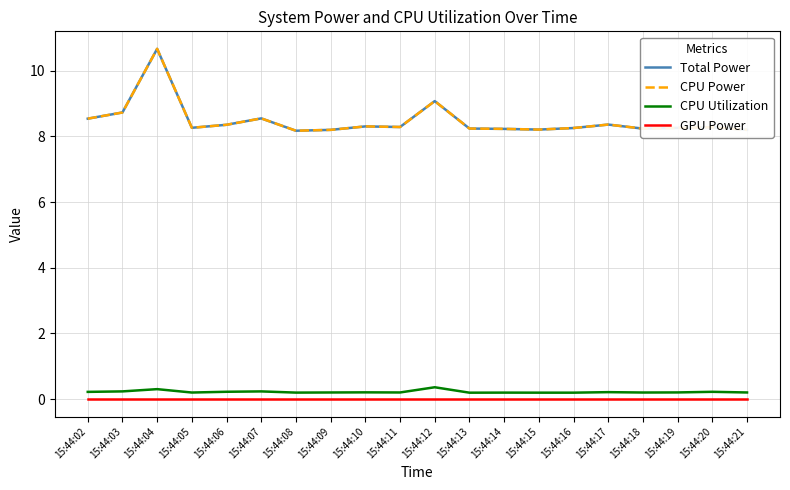

Reading right to left, list all the values displayed in this chart.

Total Power: 15:44:21=8.2	15:44:20=8.3	15:44:19=8.3	15:44:18=8.2	15:44:17=8.4	15:44:16=8.3	15:44:15=8.2	15:44:14=8.2	15:44:13=8.2	15:44:12=9.1	15:44:11=8.3	15:44:10=8.3	15:44:09=8.2	15:44:08=8.2	15:44:07=8.6	15:44:06=8.4	15:44:05=8.3	15:44:04=10.7	15:44:03=8.7	15:44:02=8.5
CPU Power: 15:44:21=8.2	15:44:20=8.3	15:44:19=8.3	15:44:18=8.2	15:44:17=8.4	15:44:16=8.3	15:44:15=8.2	15:44:14=8.2	15:44:13=8.2	15:44:12=9.1	15:44:11=8.3	15:44:10=8.3	15:44:09=8.2	15:44:08=8.2	15:44:07=8.6	15:44:06=8.4	15:44:05=8.3	15:44:04=10.7	15:44:03=8.7	15:44:02=8.5
CPU Utilization: 15:44:21=0.2	15:44:20=0.2	15:44:19=0.2	15:44:18=0.2	15:44:17=0.2	15:44:16=0.2	15:44:15=0.2	15:44:14=0.2	15:44:13=0.2	15:44:12=0.4	15:44:11=0.2	15:44:10=0.2	15:44:09=0.2	15:44:08=0.2	15:44:07=0.2	15:44:06=0.2	15:44:05=0.2	15:44:04=0.3	15:44:03=0.2	15:44:02=0.2
GPU Power: 15:44:21=0.0	15:44:20=0.0	15:44:19=0.0	15:44:18=0.0	15:44:17=0.0	15:44:16=0.0	15:44:15=0.0	15:44:14=0.0	15:44:13=0.0	15:44:12=0.0	15:44:11=0.0	15:44:10=0.0	15:44:09=0.0	15:44:08=0.0	15:44:07=0.0	15:44:06=0.0	15:44:05=0.0	15:44:04=0.0	15:44:03=0.0	15:44:02=0.0